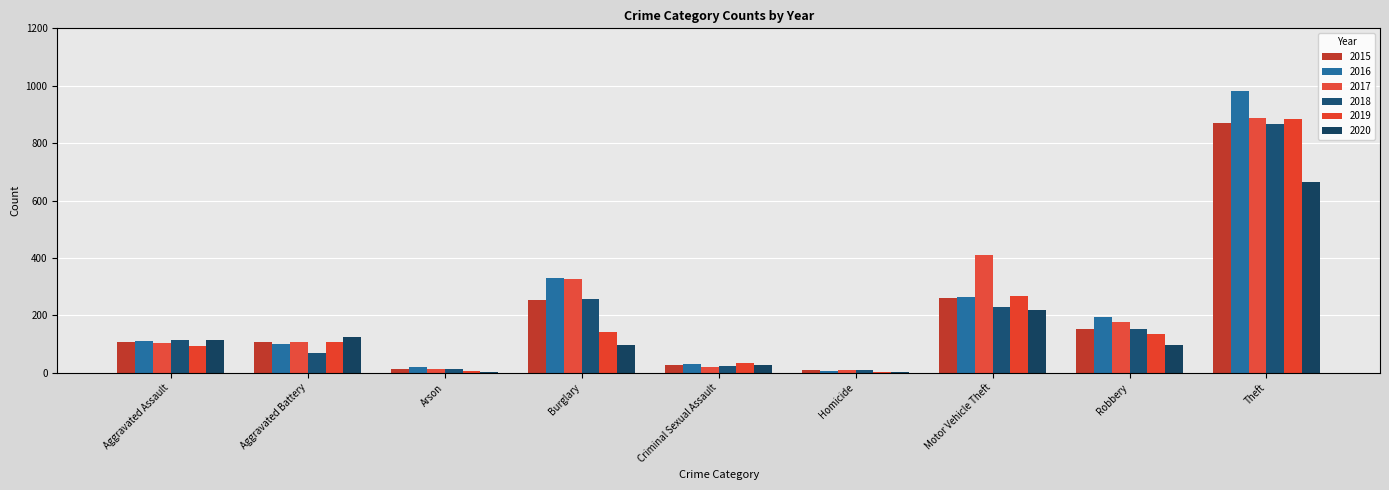

Which series has the widest spread of values?

2016